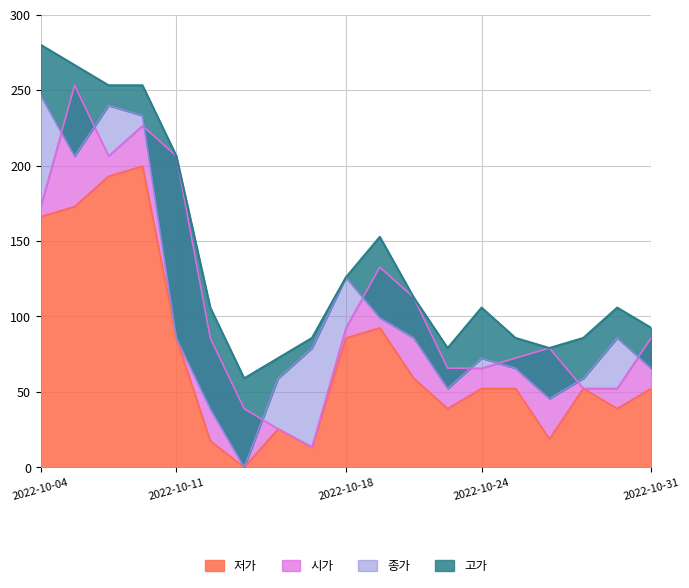

Which series has the largest total across all categories?

고가